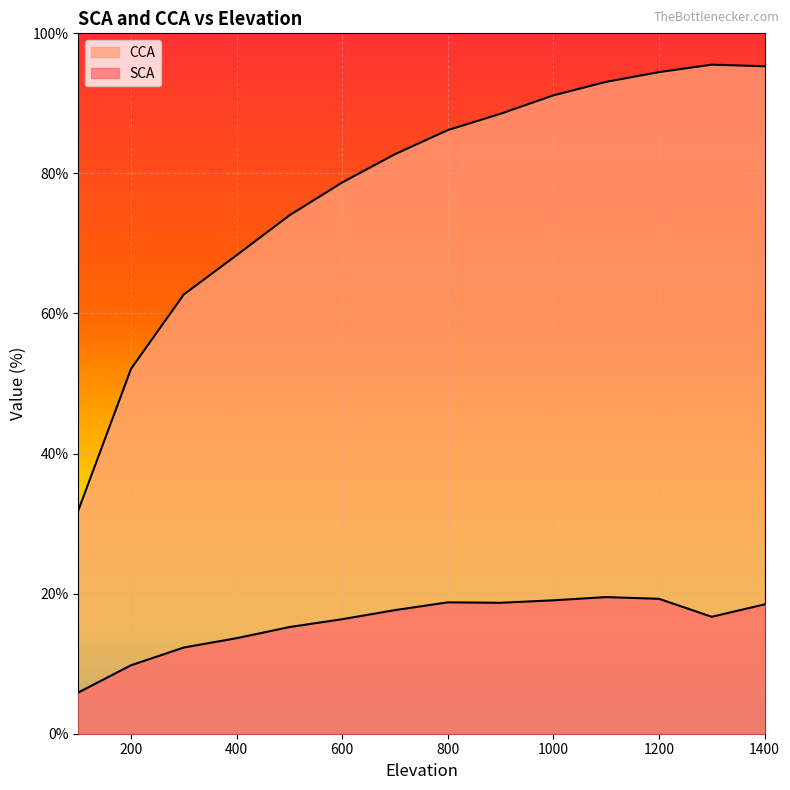

What is the average value of the CCA series?

78.2